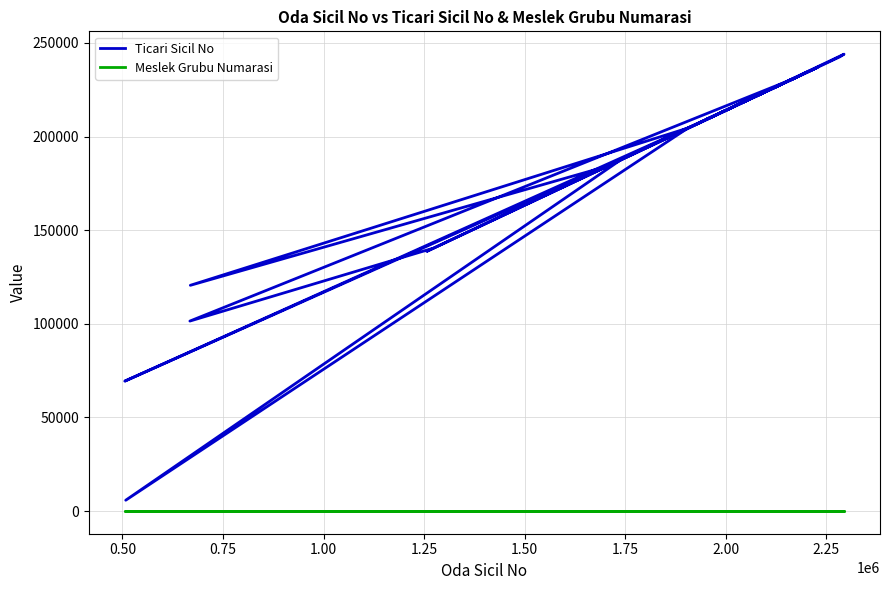

What is the value of the Ticari Sicil No point at the 13th from the left?

218867